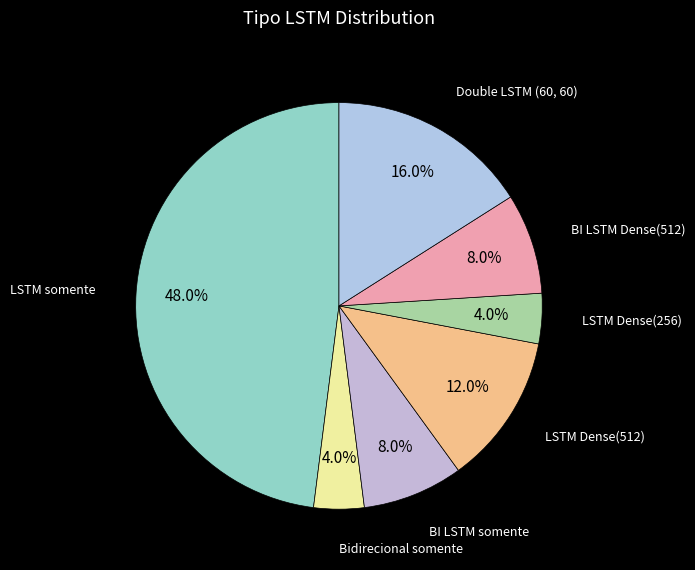

Which slice is the largest?

LSTM somente